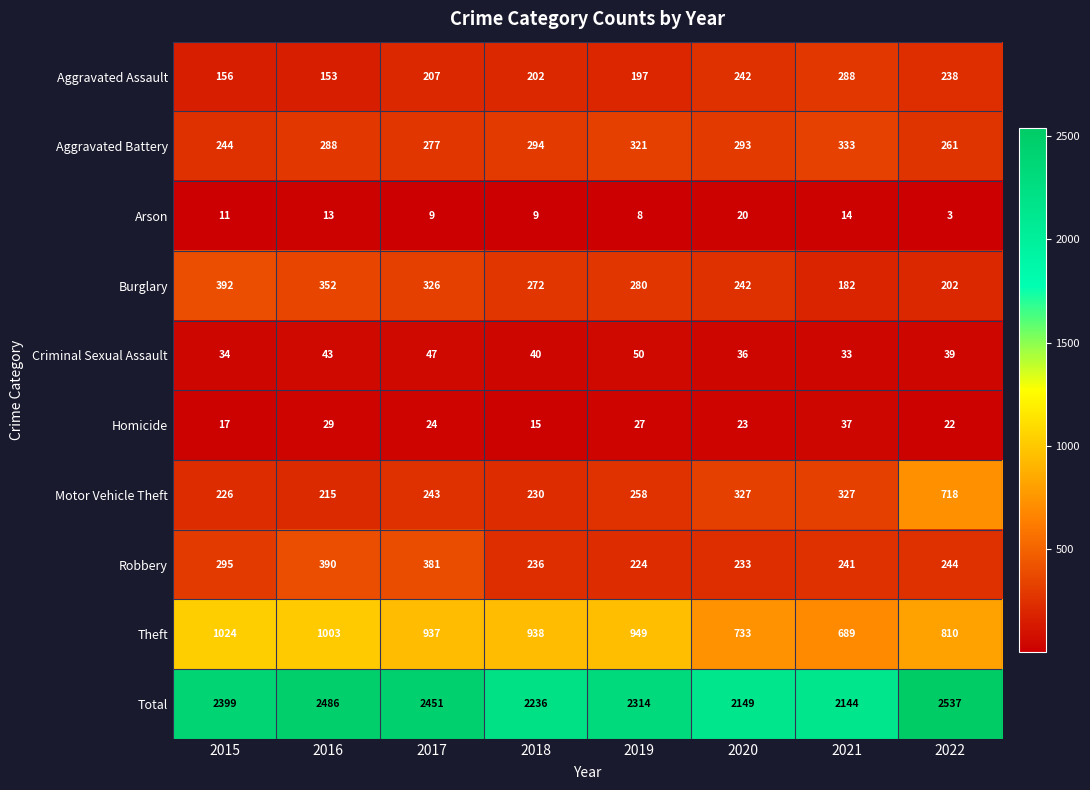

What is the total value across all series at 2021?

4288